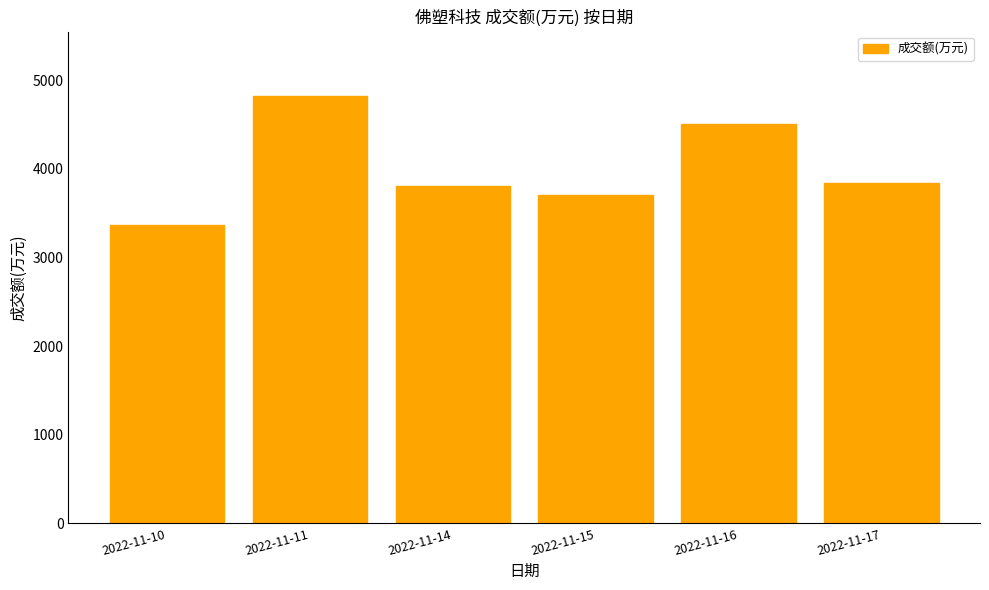

What is the greatest value displayed?

4827